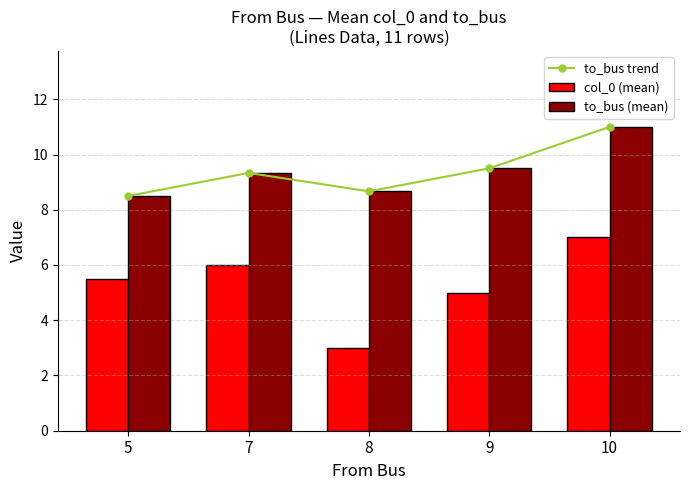

The value of to_bus trend at 8 is 11.7. True or false?

False